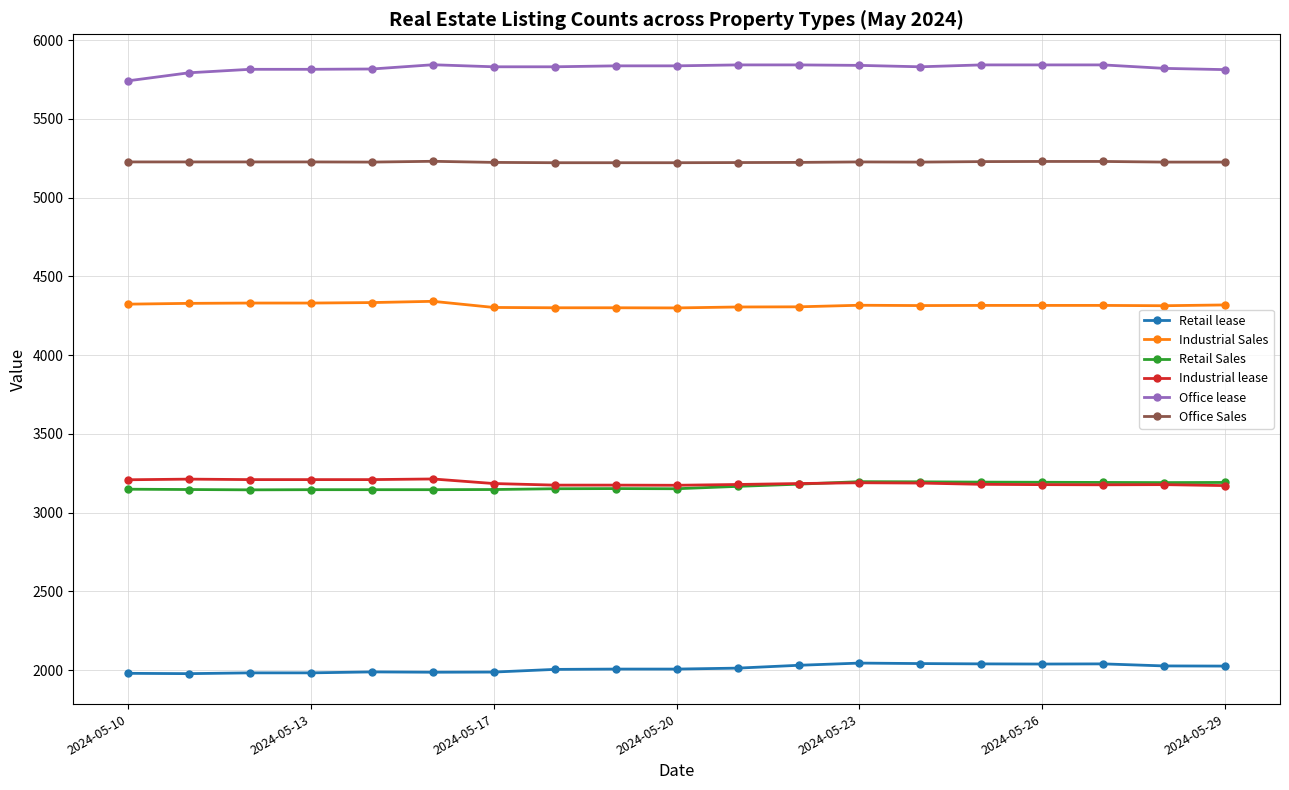

True or false: Industrial lease and Retail lease intersect in this chart.

False